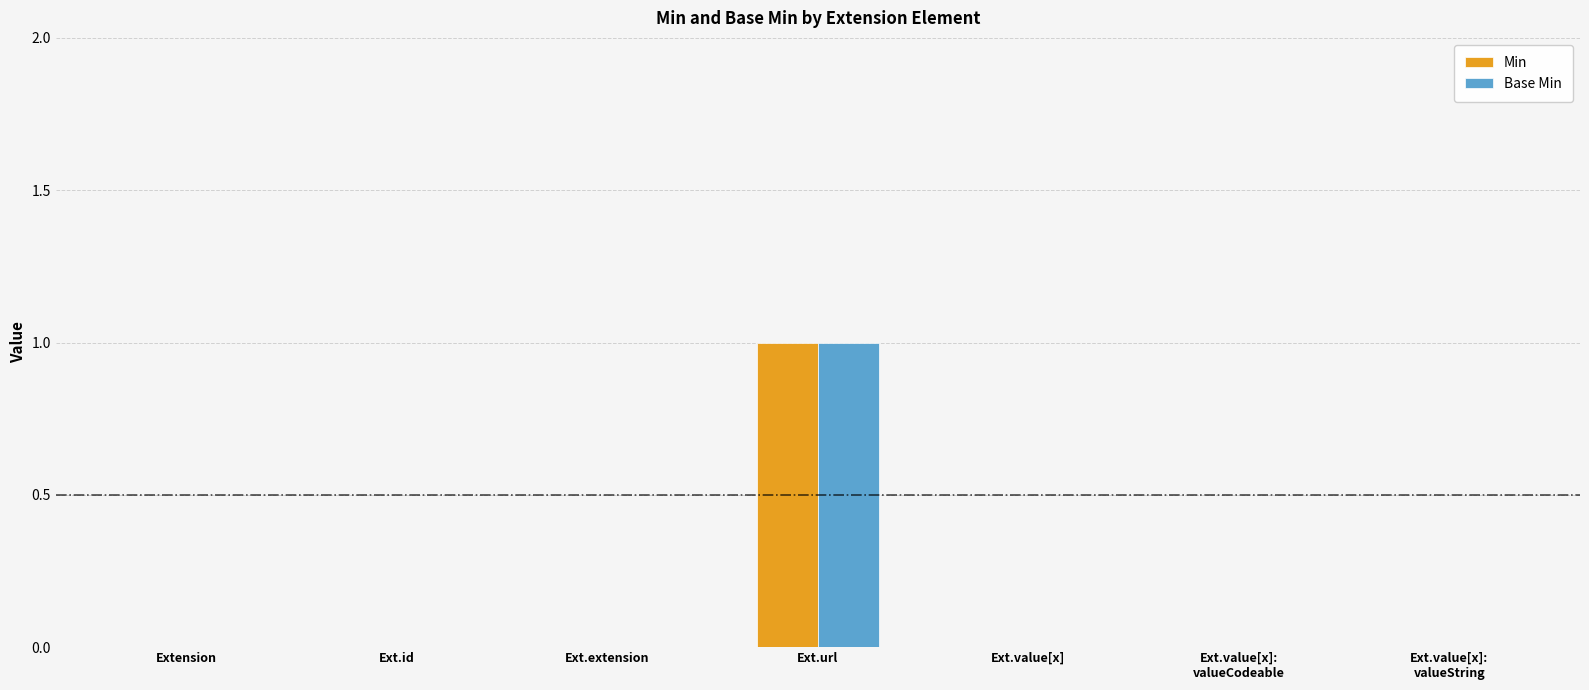

Reading left to right, transcribe all the data shown in this chart.

Min: Extension=0	Ext.id=0	Ext.extension=0	Ext.url=1	Ext.value[x]=0	Ext.value[x]:
valueCodeable=0	Ext.value[x]:
valueString=0
Base Min: Extension=0	Ext.id=0	Ext.extension=0	Ext.url=1	Ext.value[x]=0	Ext.value[x]:
valueCodeable=0	Ext.value[x]:
valueString=0